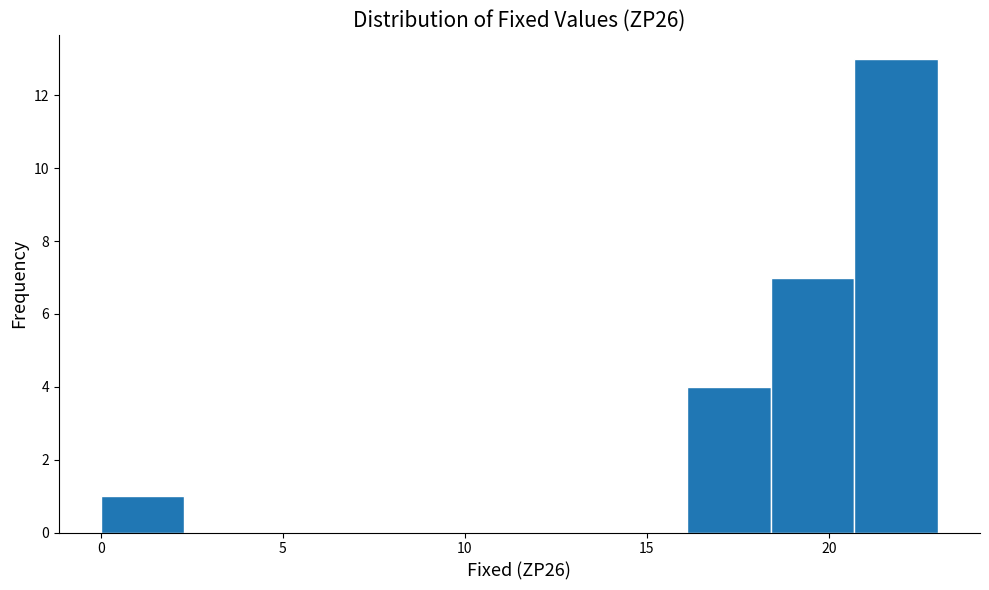

Reading left to right, transcribe this chart: for each bar, give the range it covers on the x-axis and its height. Neither the bar edges nor the heights are printed on the chart, so give them approximately, as read against the axes.

0.0 to 2.3: 1
2.3 to 4.6: 0
4.6 to 6.9: 0
6.9 to 9.2: 0
9.2 to 11.5: 0
11.5 to 13.8: 0
13.8 to 16.1: 0
16.1 to 18.4: 4
18.4 to 20.7: 7
20.7 to 23.0: 13